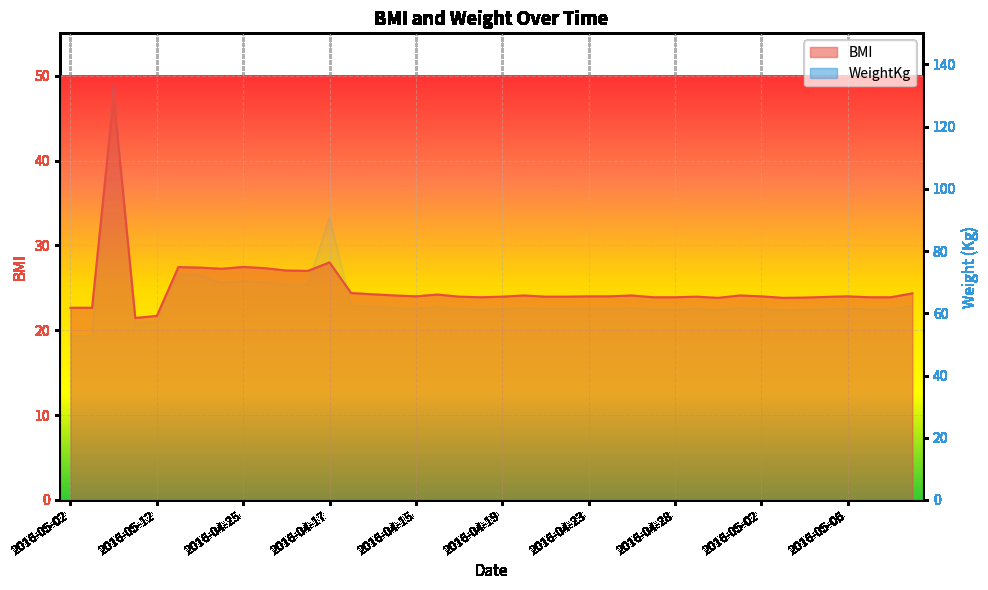

What is the value of the BMI point at the 13th from the left?

27.4